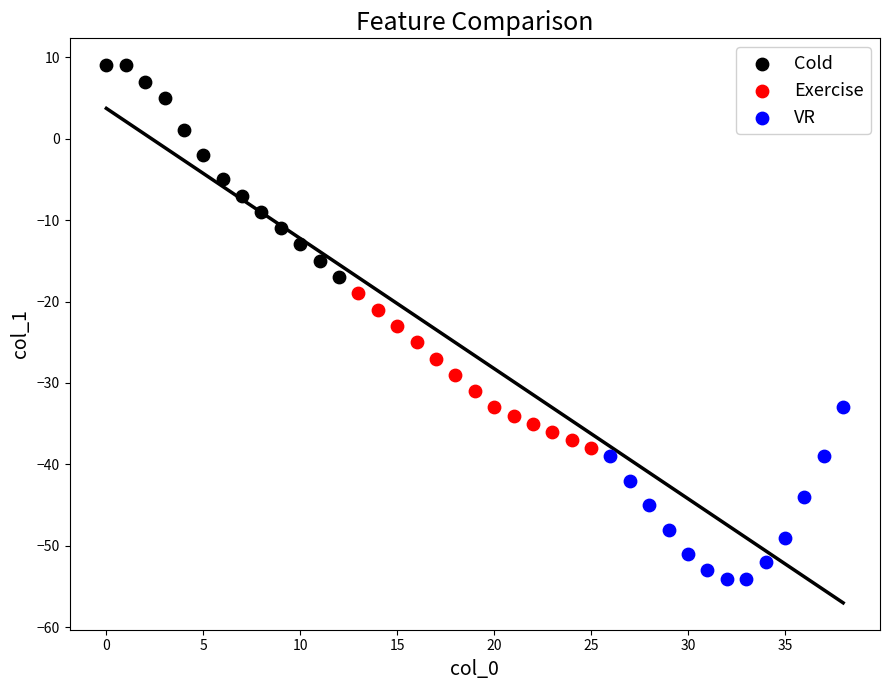

Which series has the largest Y range (max minus min)?

Cold